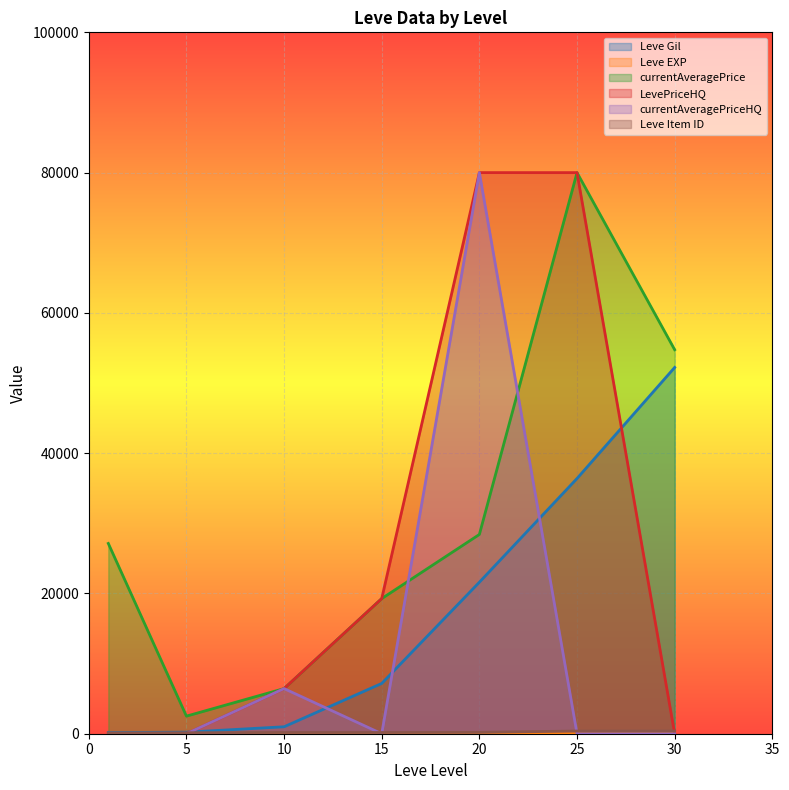

How many values in the Leve Item ID series exceed 173?

3